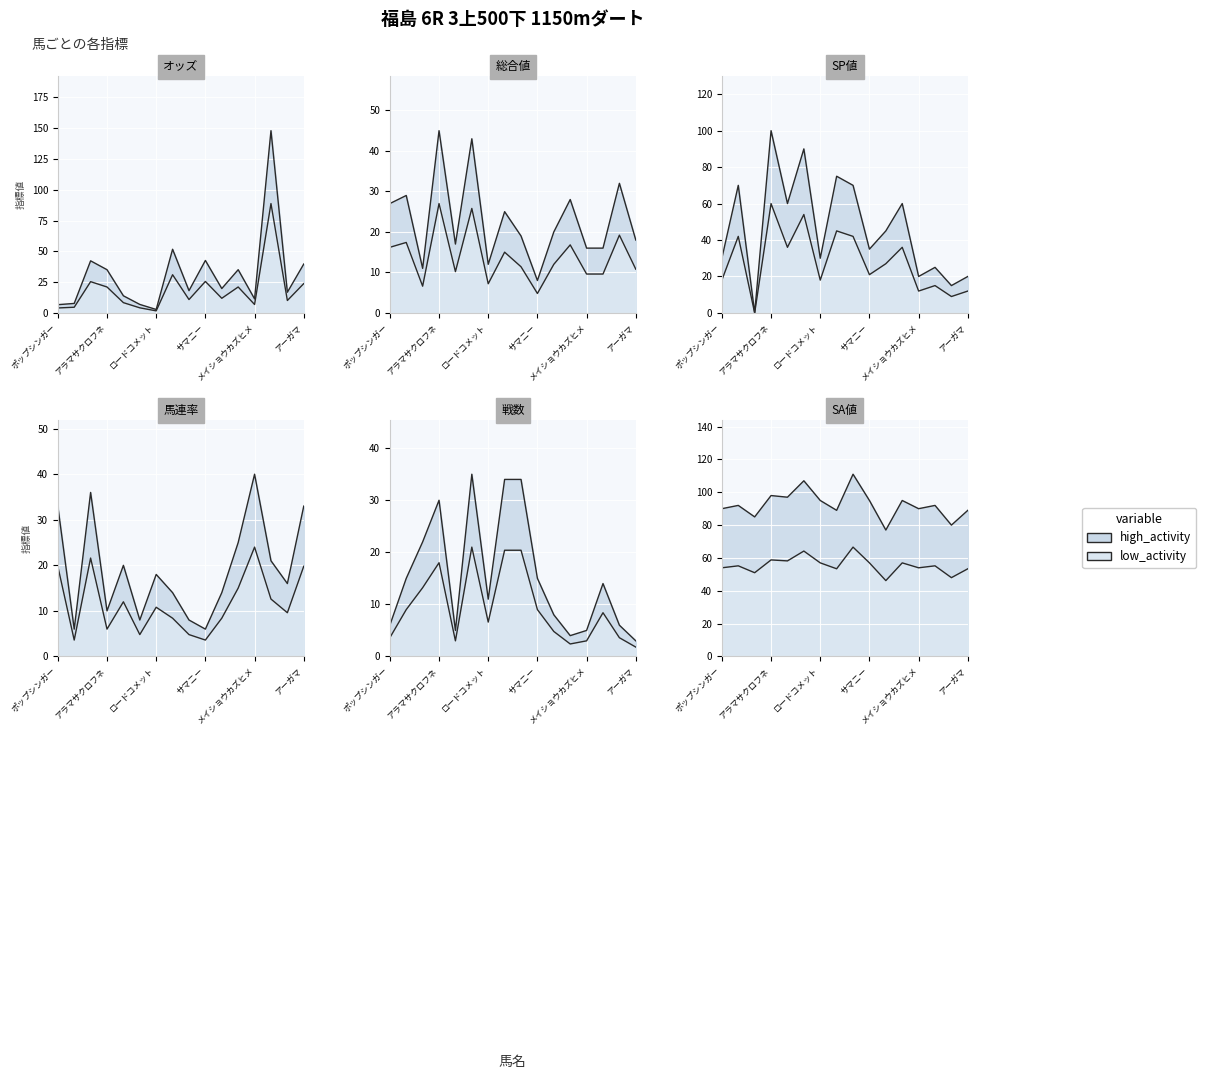

True or false: 総合値 has more than 1 points higher than both neighbors.

True